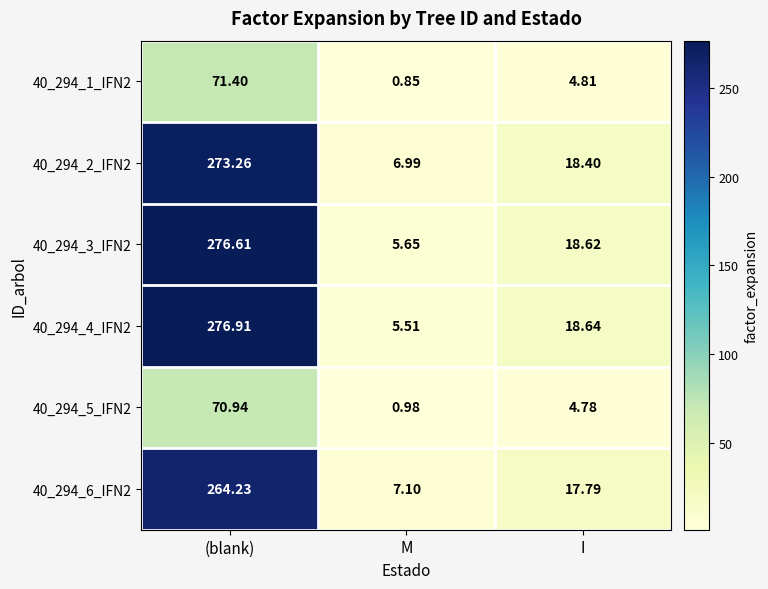

Which series has the widest spread of values?

40_294_4_IFN2